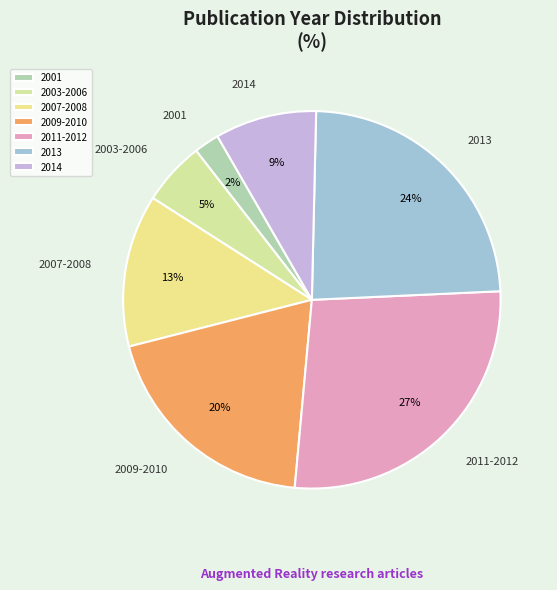

Which category has the biggest portion of the pie?

2011-2012